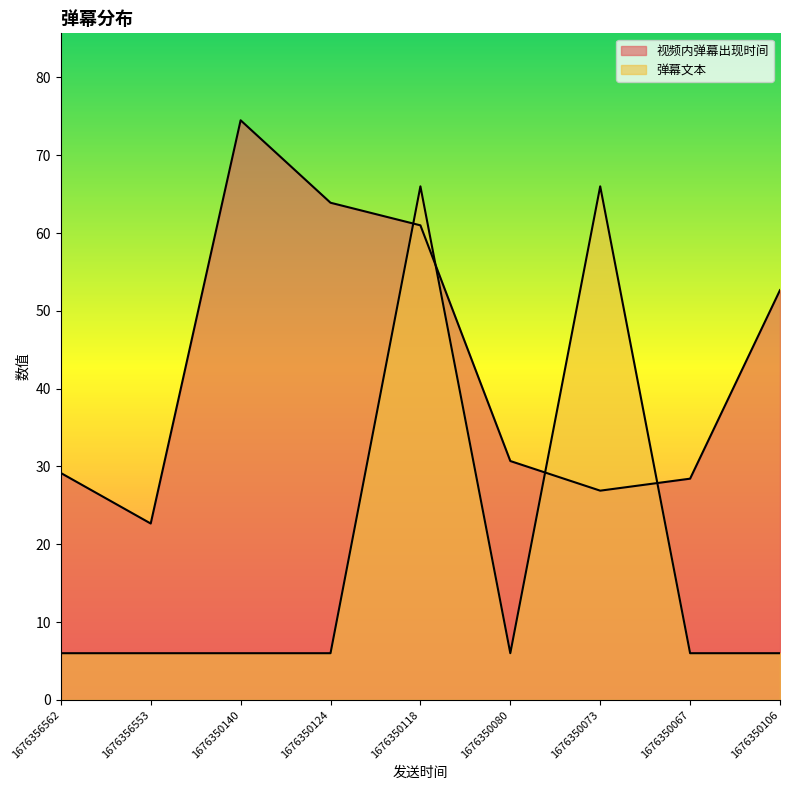

Is the value of 弹幕文本 at 1676350124 greater than the value of 视频内弹幕出现时间 at 1676350118?

No